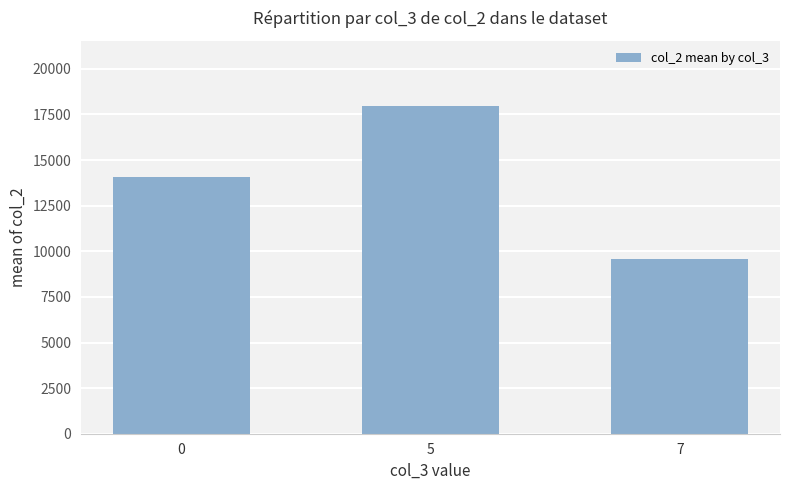

What is the value of the 1st bar from the left?

14095.9